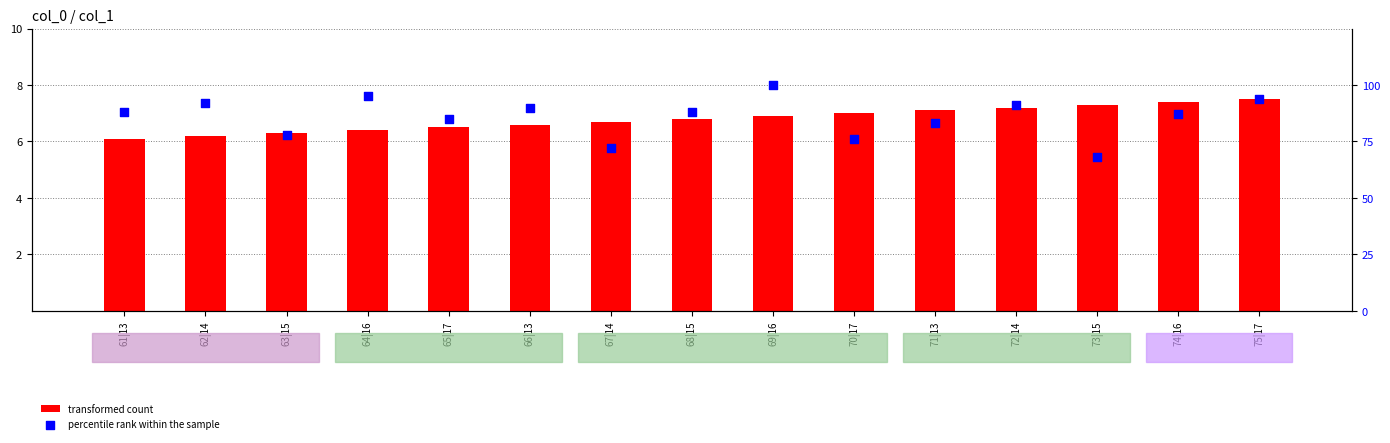

Which series has the widest spread of Y values?

percentile rank within the sample